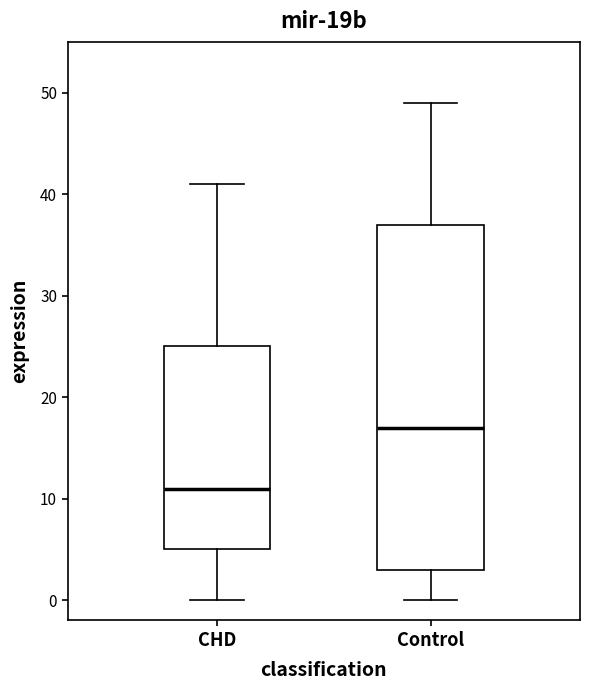

Reading left to right, read every box against the y-axis: the position of its median line, the range the box covers, and the ends of its whiskers. The values are not printed on the chart, so give them approximately, as read against the axis.

CHD: median 11, box 5 to 25, whiskers 0 to 41
Control: median 17, box 3 to 37, whiskers 0 to 49